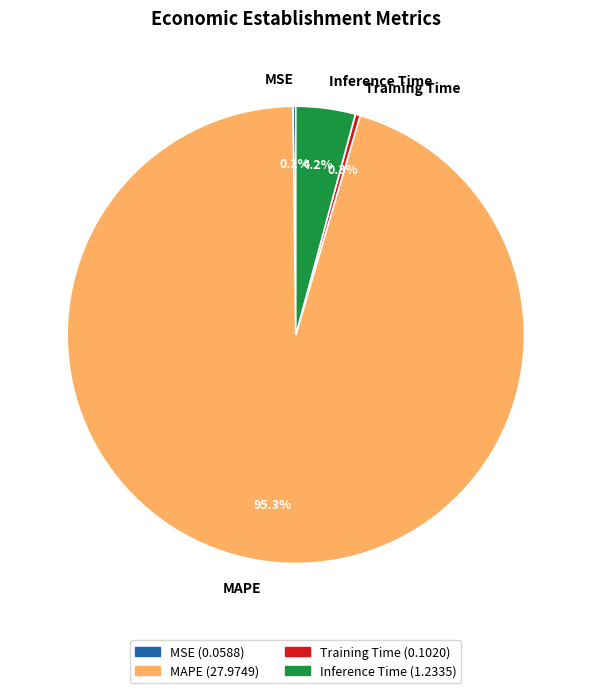

Combined, do Inference Time and Training Time account for over 50%?

No